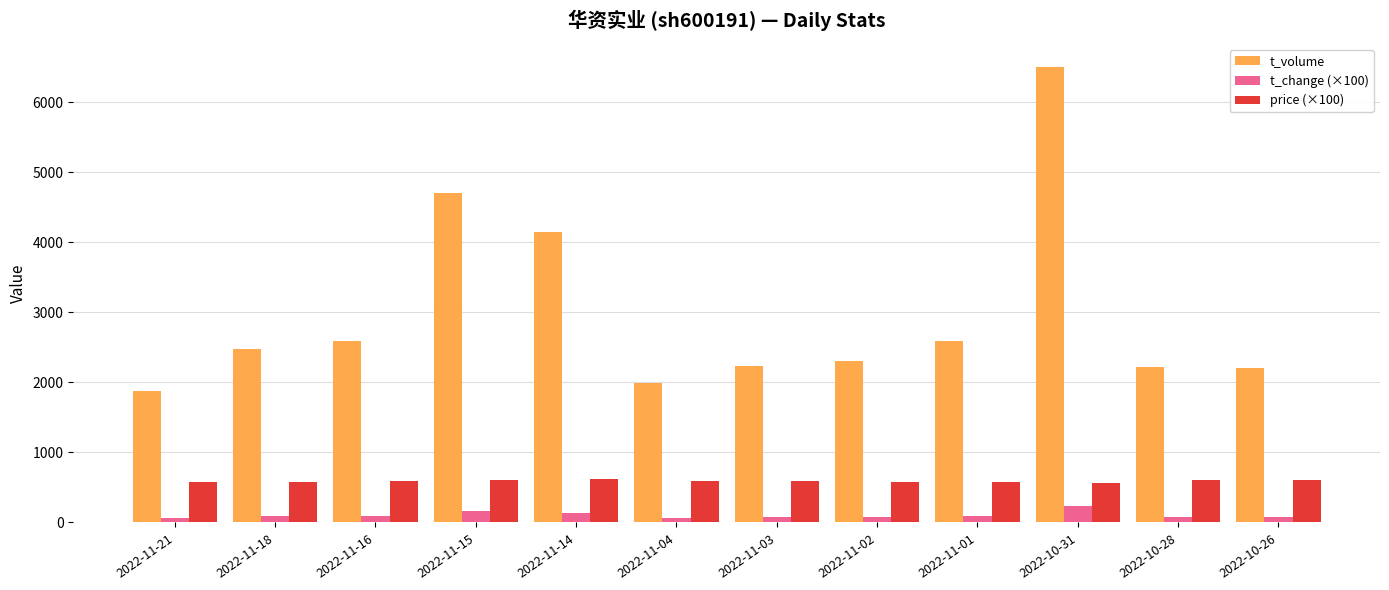

What are all the series names shown in the legend?

t_volume, t_change (×100), price (×100)